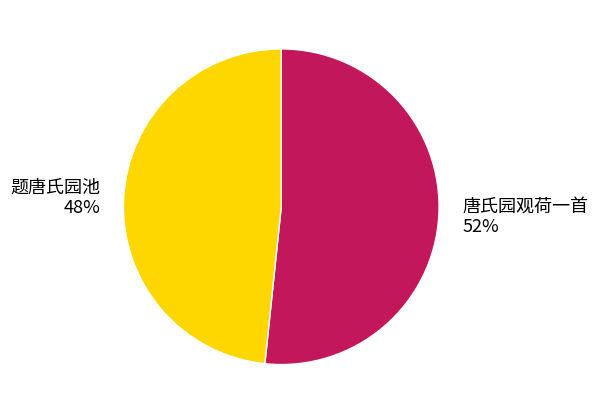

Approximately how many times larger is the value at 题唐氏园池 compared to 唐氏园观荷一首?

0.9